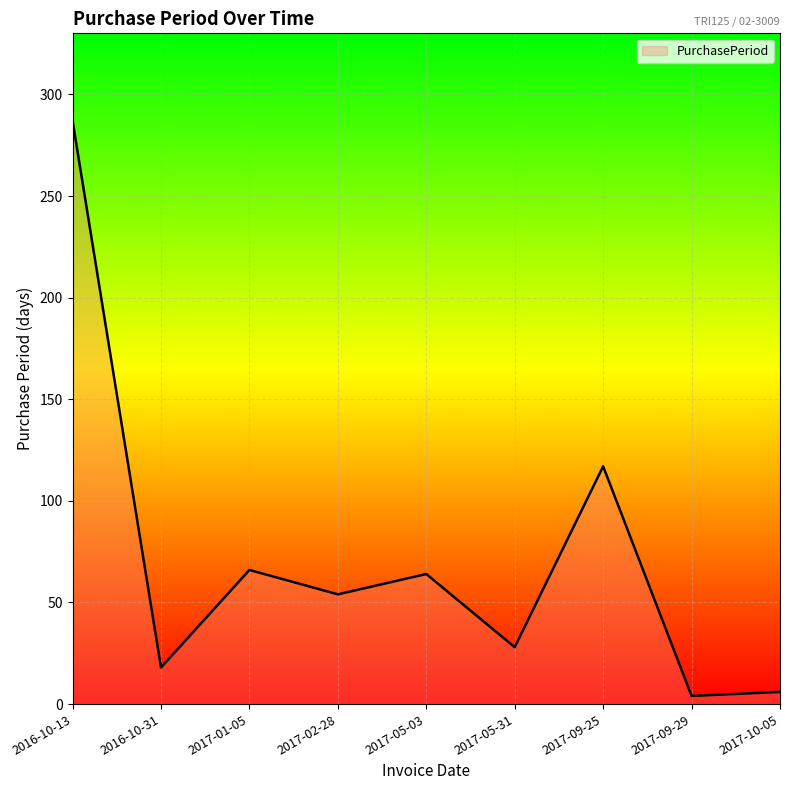

The value at 2017-05-03 is 64. True or false?

True